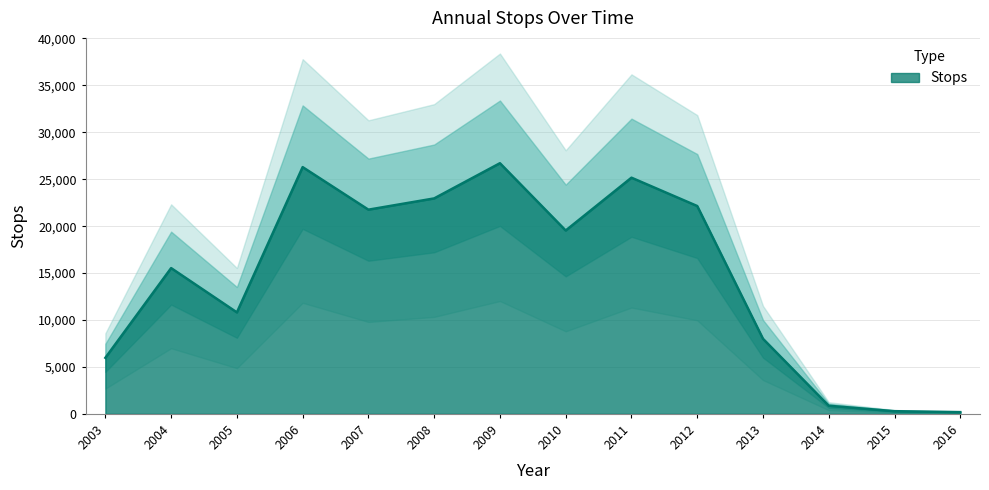

What is the change in value from 2003 to 2016?

-5788